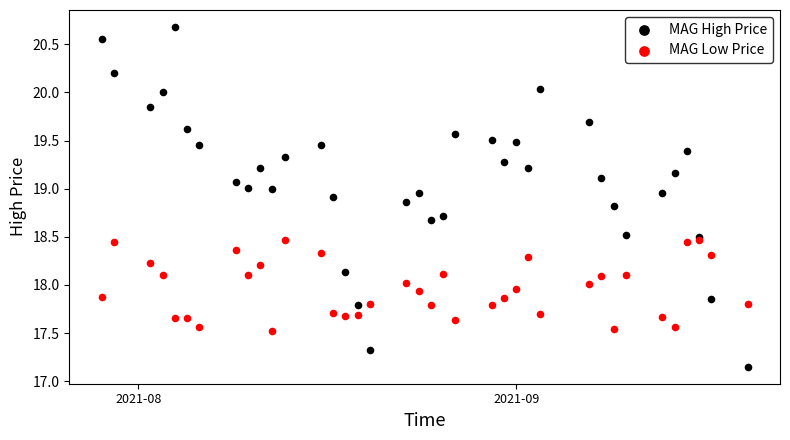

Which series contains the lowest Y value?

MAG High Price